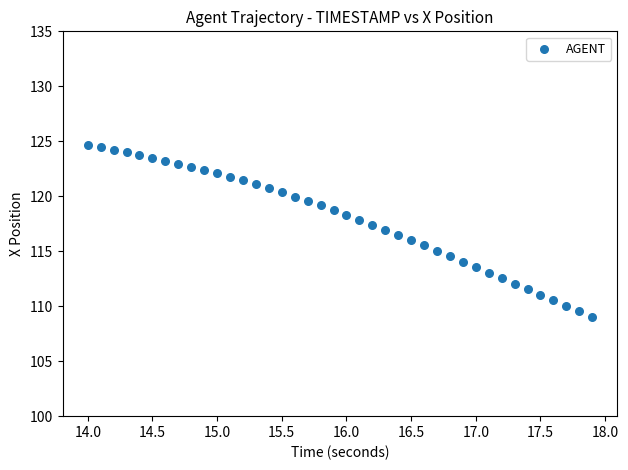

What is the range of Y values (max minus min)?

15.6